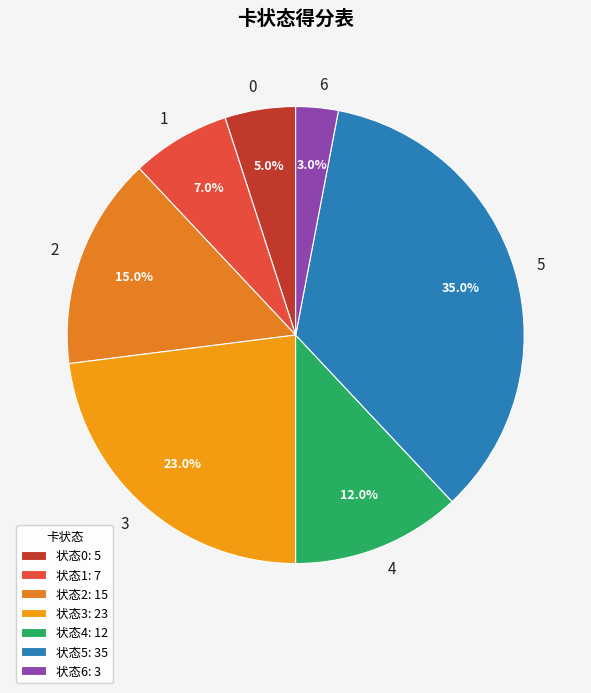

What percentage is NOT represented by 6?

97.0%